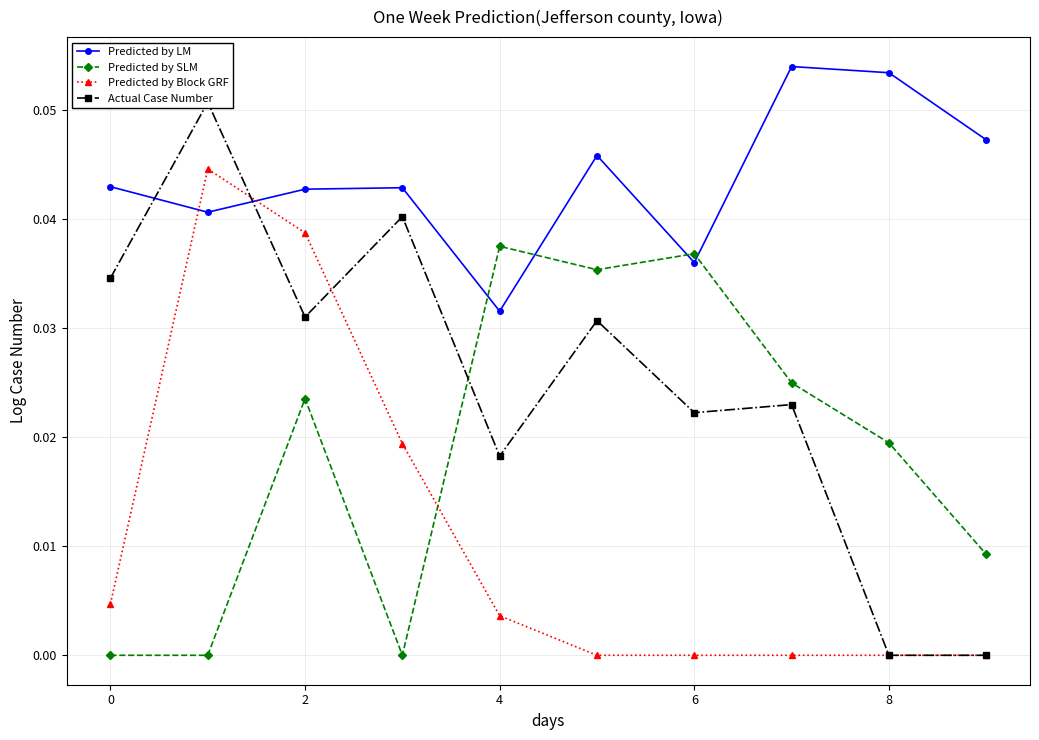

Which series ends up on top after the final intersection of Predicted by SLM and Predicted by Block GRF?

Predicted by SLM